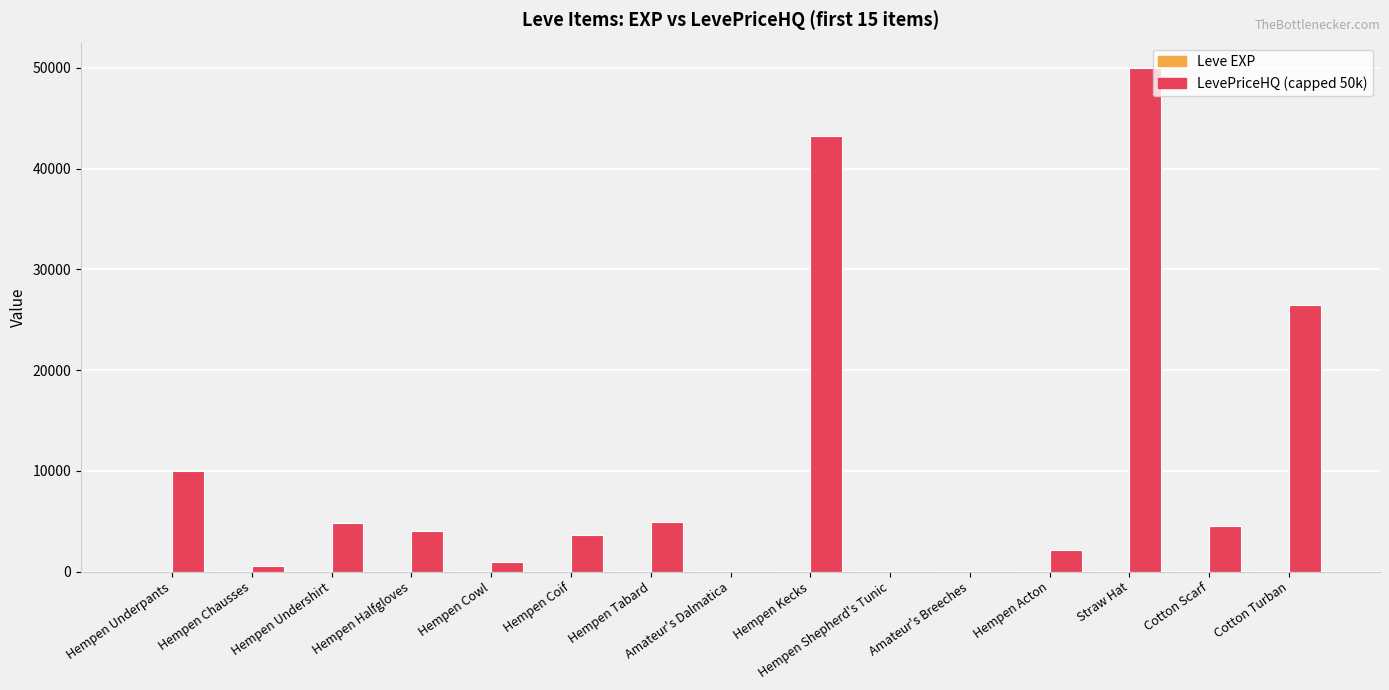

The LevePriceHQ (capped 50k) series shows 3600.0 at Hempen Coif. True or false?

True